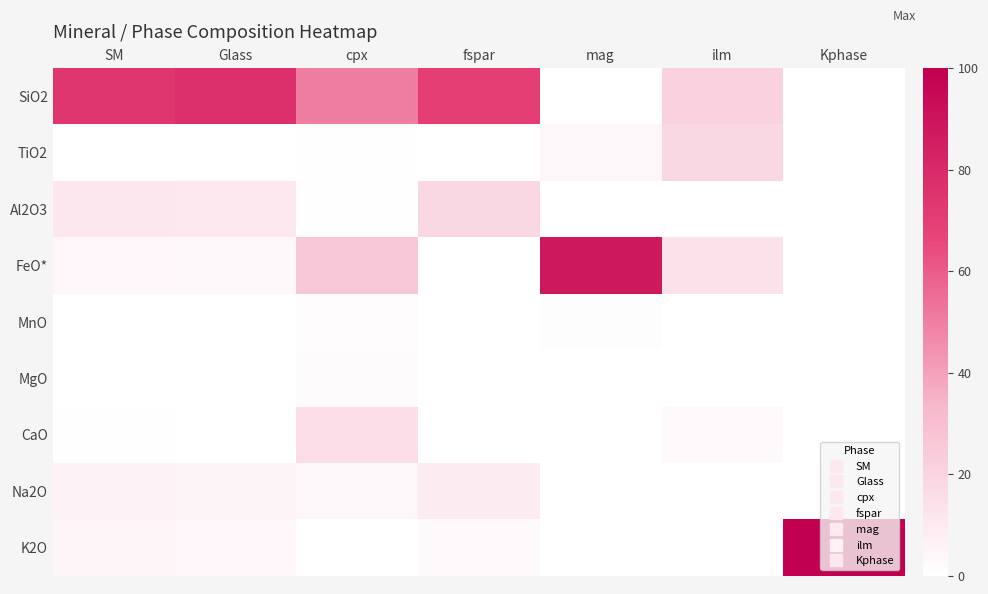

How many categories are shown in the chart?

7